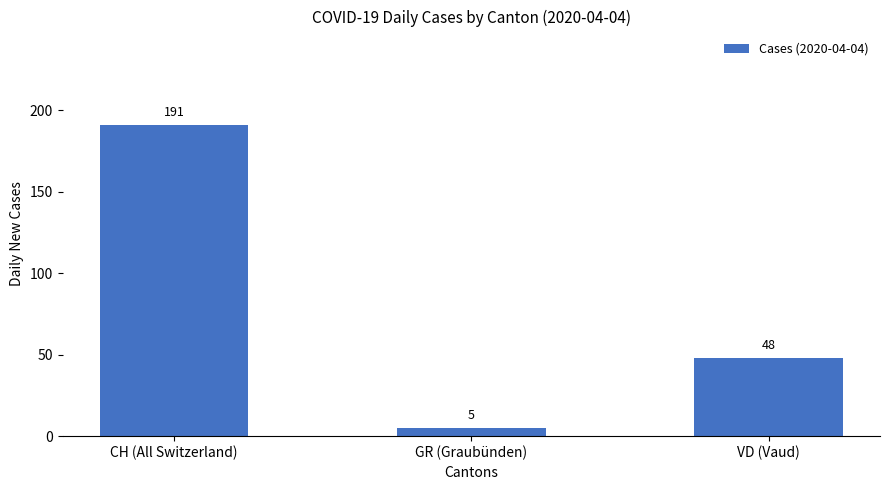

List the labels in order of value, smallest first.

GR (Graubünden), VD (Vaud), CH (All Switzerland)